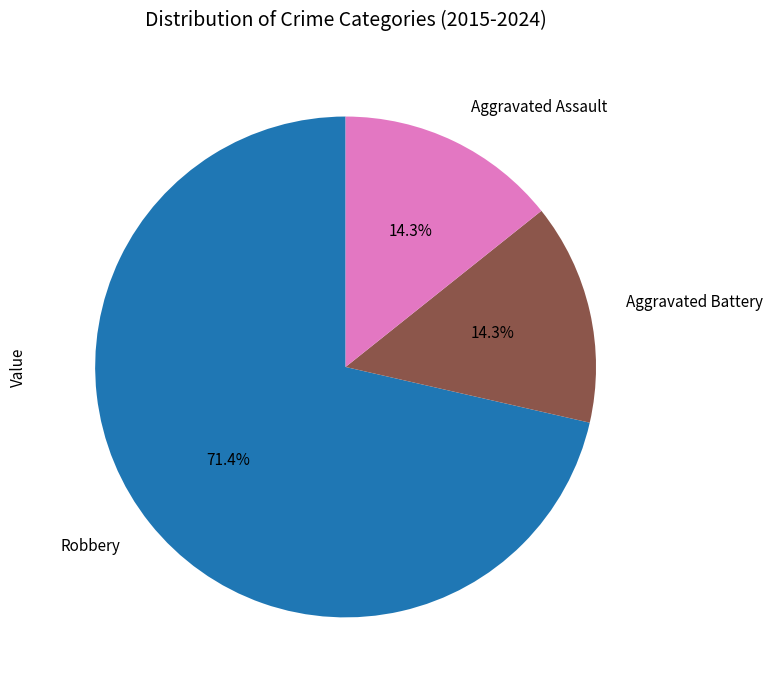

True or false: Aggravated Battery accounts for 14% of the total.

True